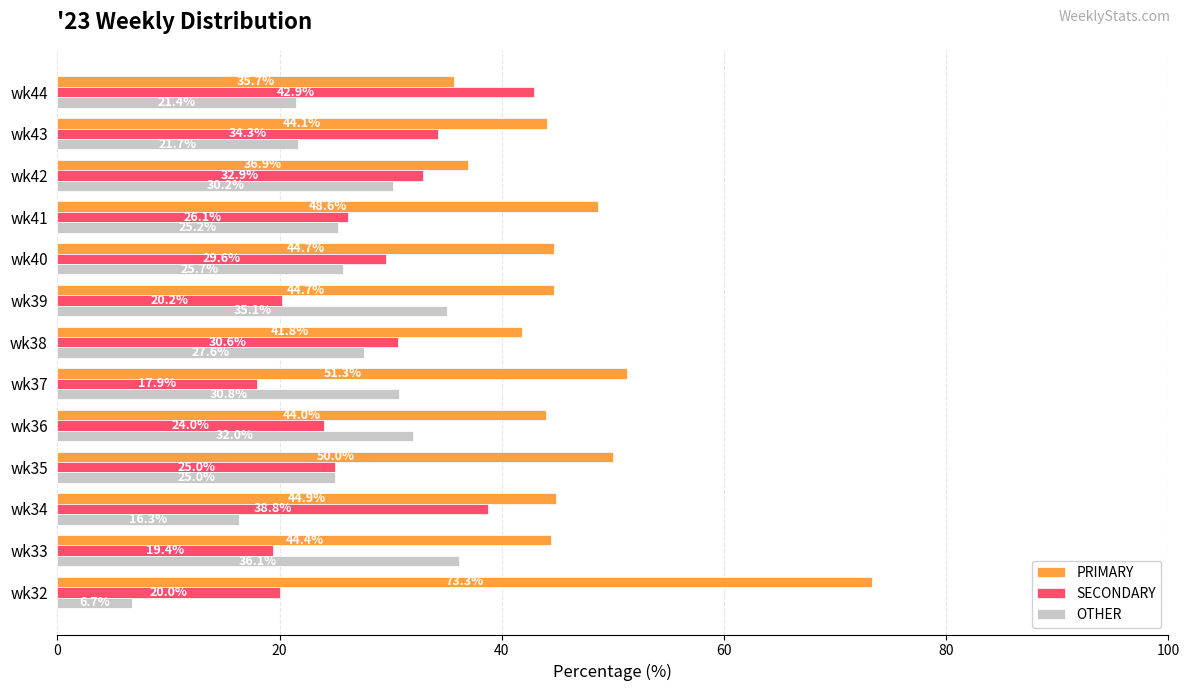

Is it true that OTHER equals 16.3 at wk34?

True